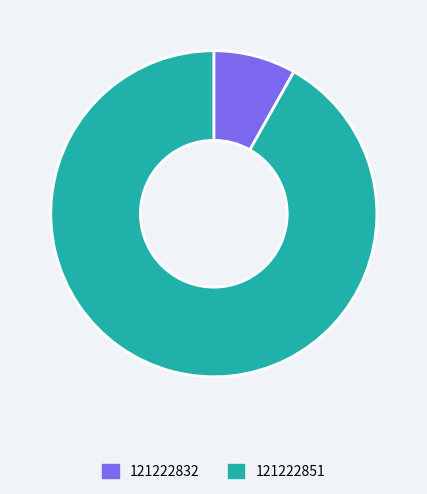

Is 121222851 the majority of the pie?

Yes